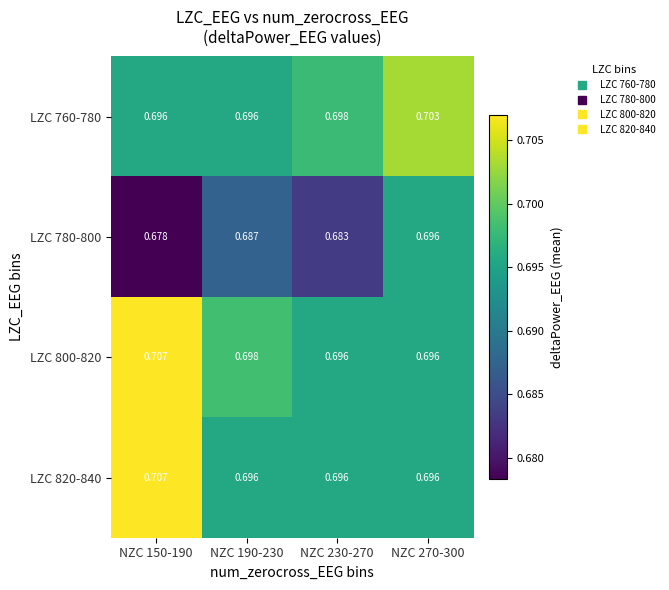

Which series has the largest total across all categories?

LZC 800-820